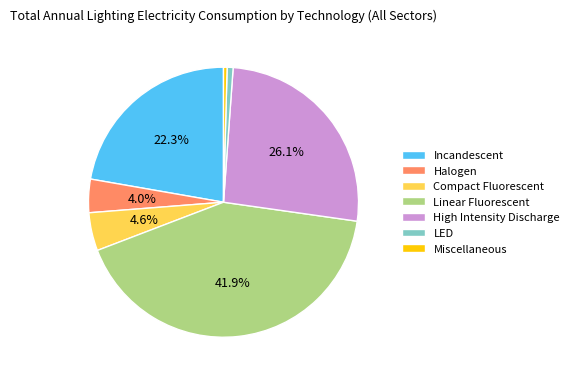

What is the ratio of the value at High Intensity Discharge to the value at Incandescent?

1.2